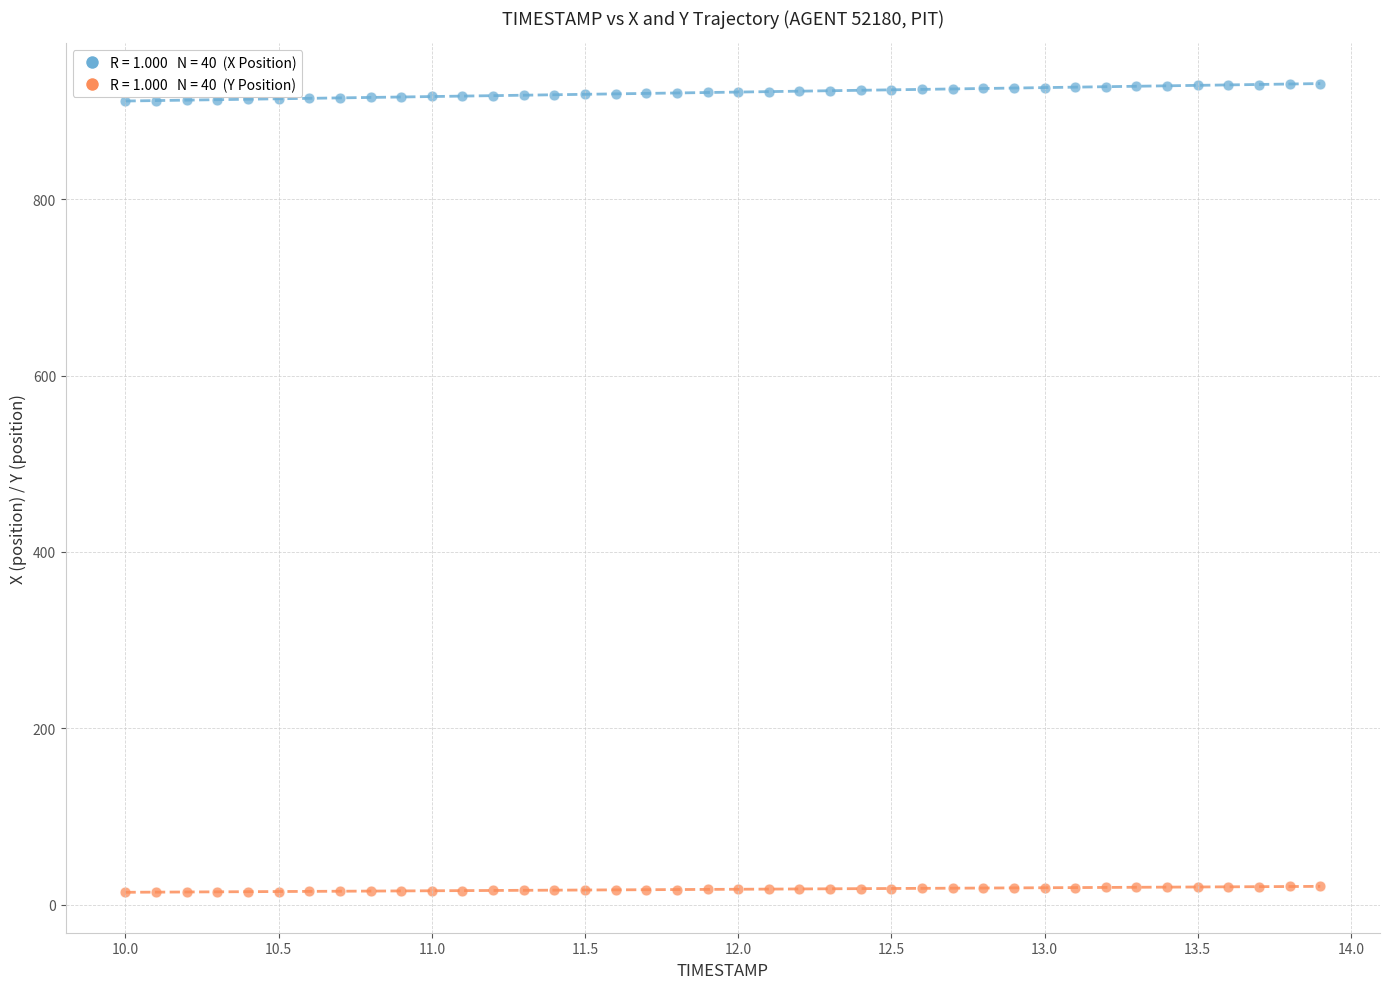

Across all data points, what is the range of Y values (max minus min)?

917.1